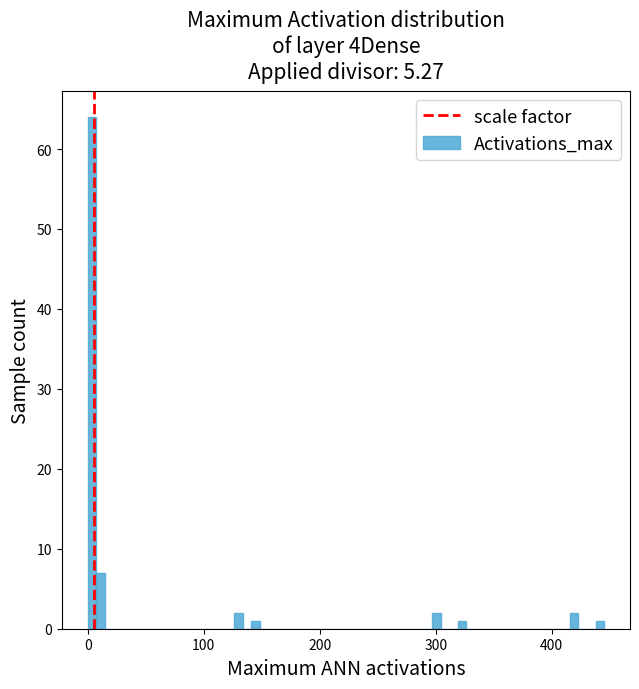

Around what value on the x-axis is the tallest bar? Give the approximate position of its centre, as read against the axis.

0